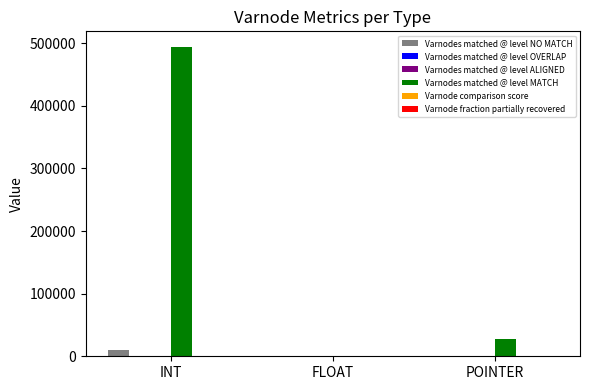

The value of Varnodes matched @ level MATCH at INT is 494143.0. True or false?

True